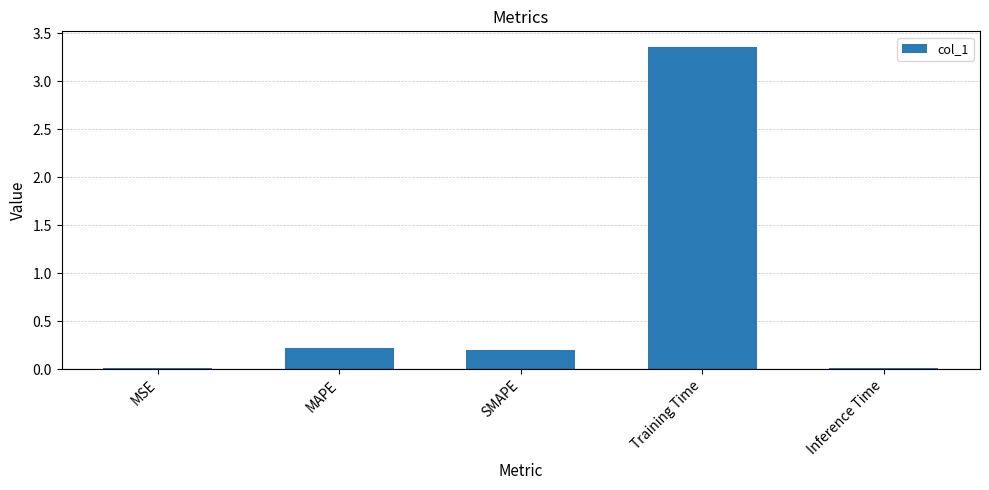

What is the change in value from SMAPE to Training Time?

+3.2